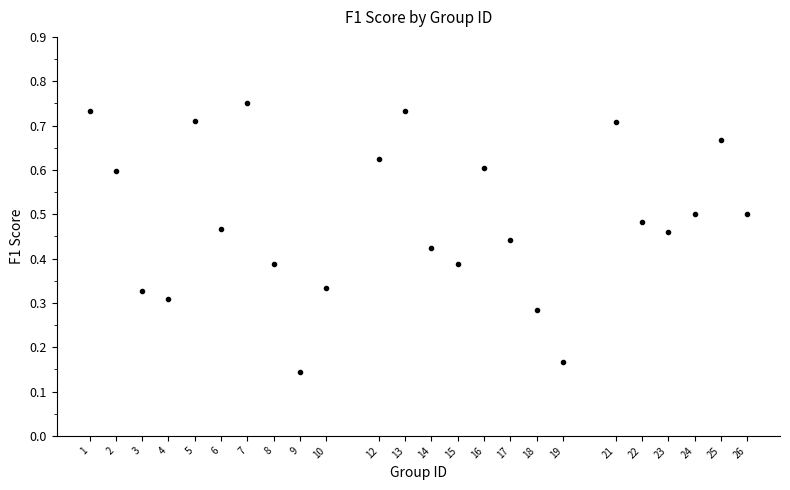

What is the range of X values (max minus min)?

25.0